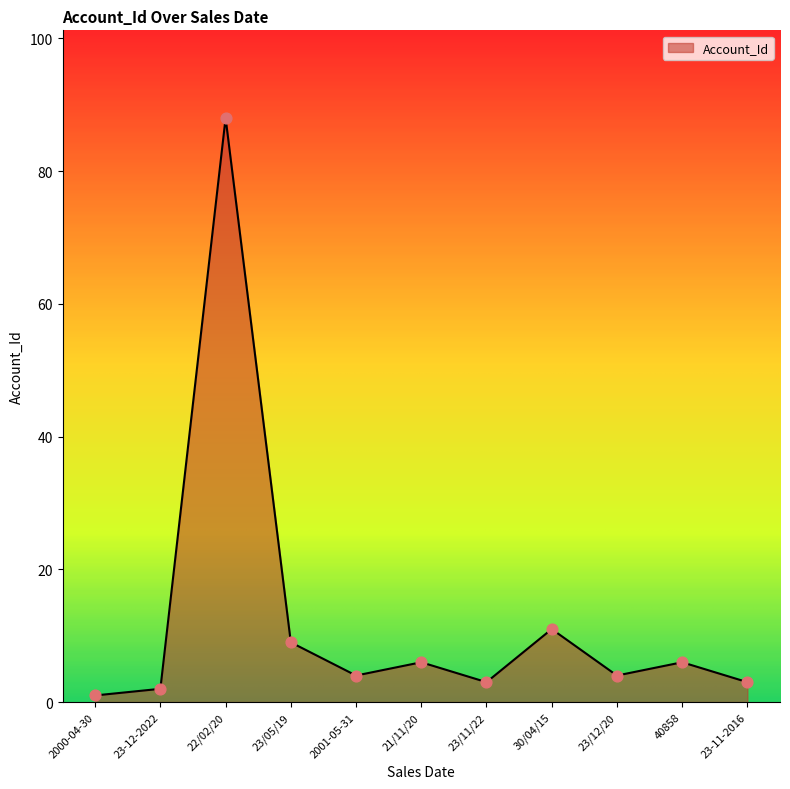

What is the change in value from 21/11/20 to 23/11/22?

-3